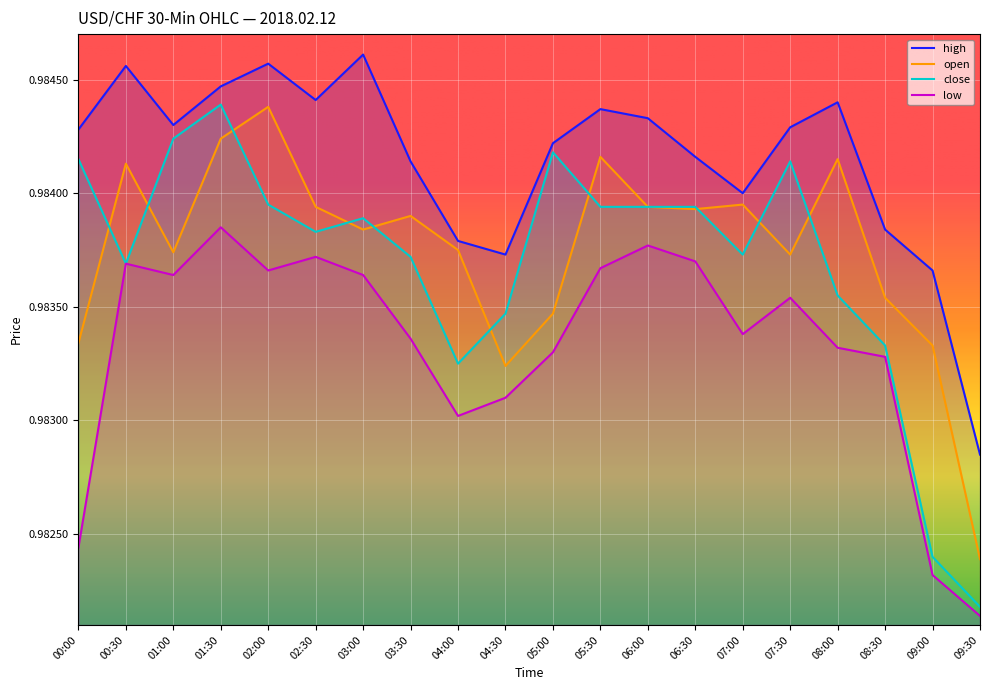

Read the close value at 00:00.

1.0